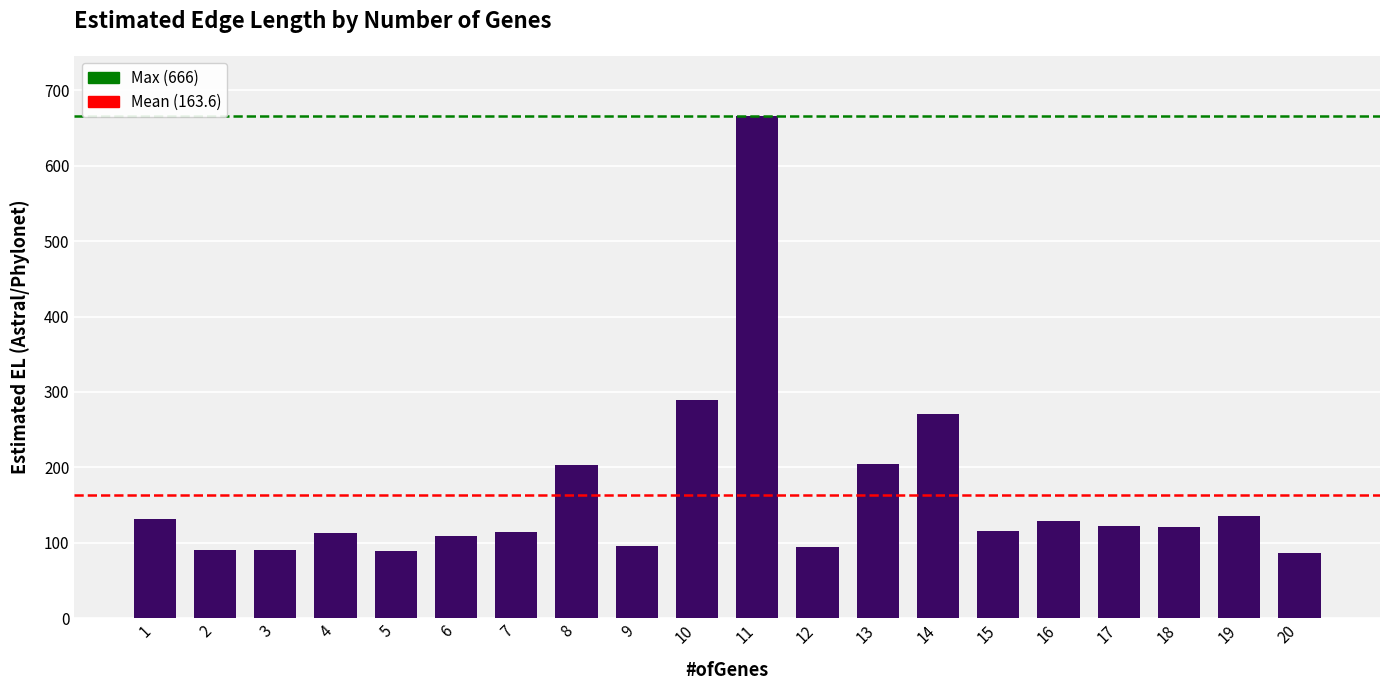

What is the minimum value shown in the chart?

86